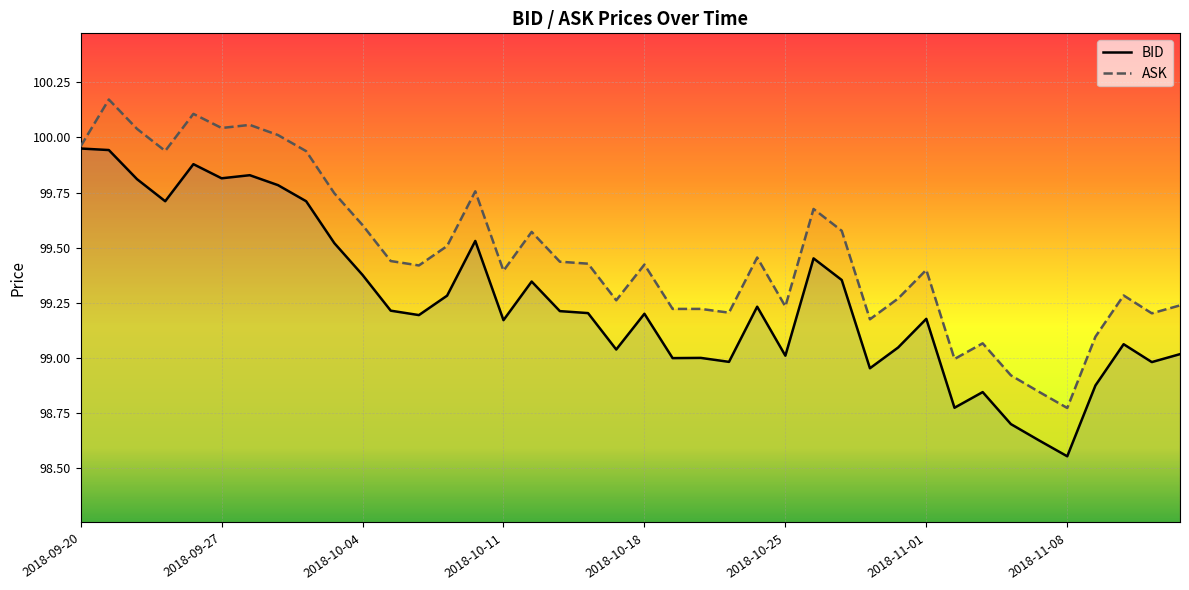

Reading left to right, transcribe all the data shown in this chart.

BID: 100.0	99.9	99.8	99.7	99.9	99.8	99.8	99.8	99.7	99.5	99.4	99.2	99.2	99.3	99.5	99.2	99.3	99.2	99.2	99.0	99.2	99.0	99.0	99.0	99.2	99.0	99.5	99.4	99.0	99.0	99.2	98.8	98.8	98.7	98.6	98.6	98.9	99.1	99.0	99.0
ASK: 100.0	100.2	100.0	99.9	100.1	100.0	100.1	100.0	99.9	99.7	99.6	99.4	99.4	99.5	99.8	99.4	99.6	99.4	99.4	99.3	99.4	99.2	99.2	99.2	99.5	99.2	99.7	99.6	99.2	99.3	99.4	99.0	99.1	98.9	98.8	98.8	99.1	99.3	99.2	99.2